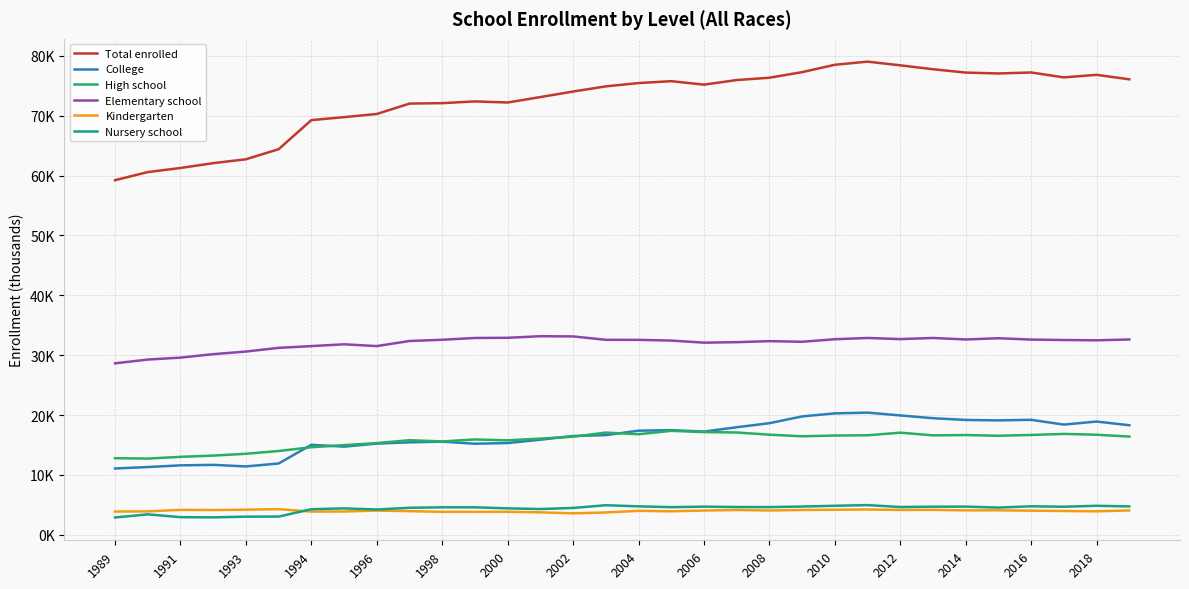

Does the chart display data point markers on the line(s)?

No